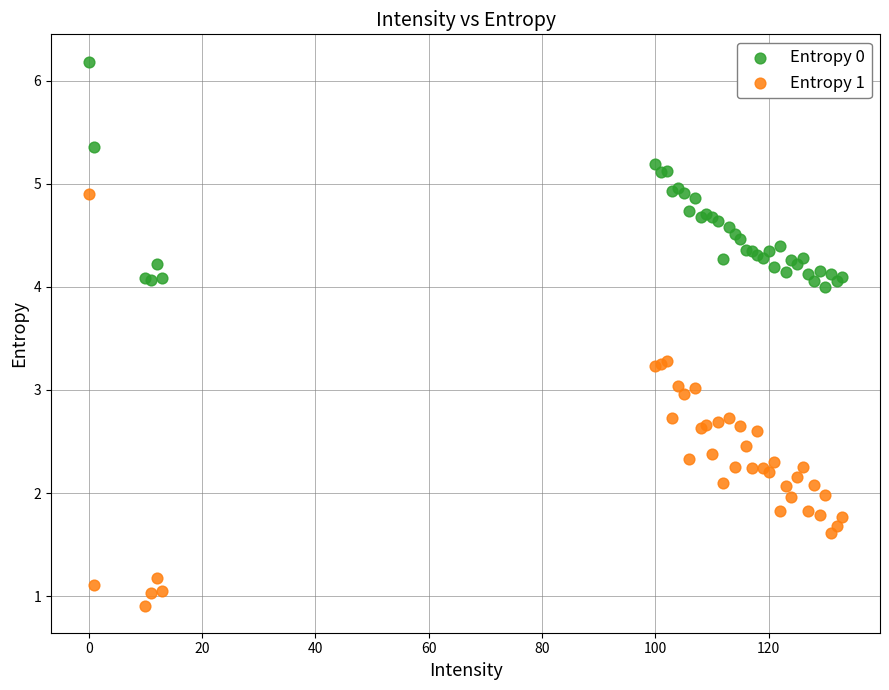

What is the X range (max minus min) for the scatter plot?

133.0